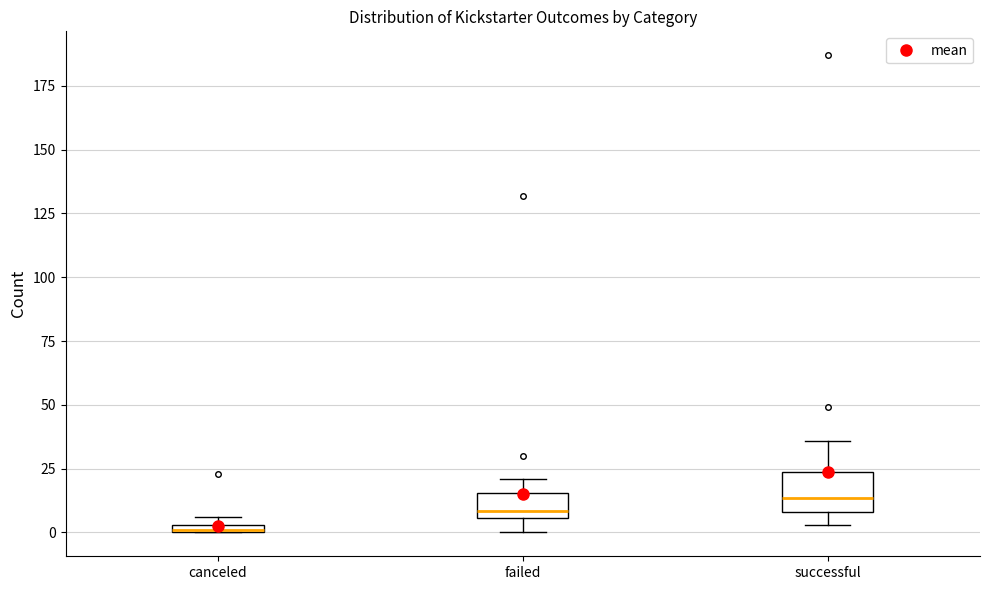

Where does the lower whisker of the box for failed end on the y-axis? The values are not printed on the chart, so give them approximately, as read against the axis.

0